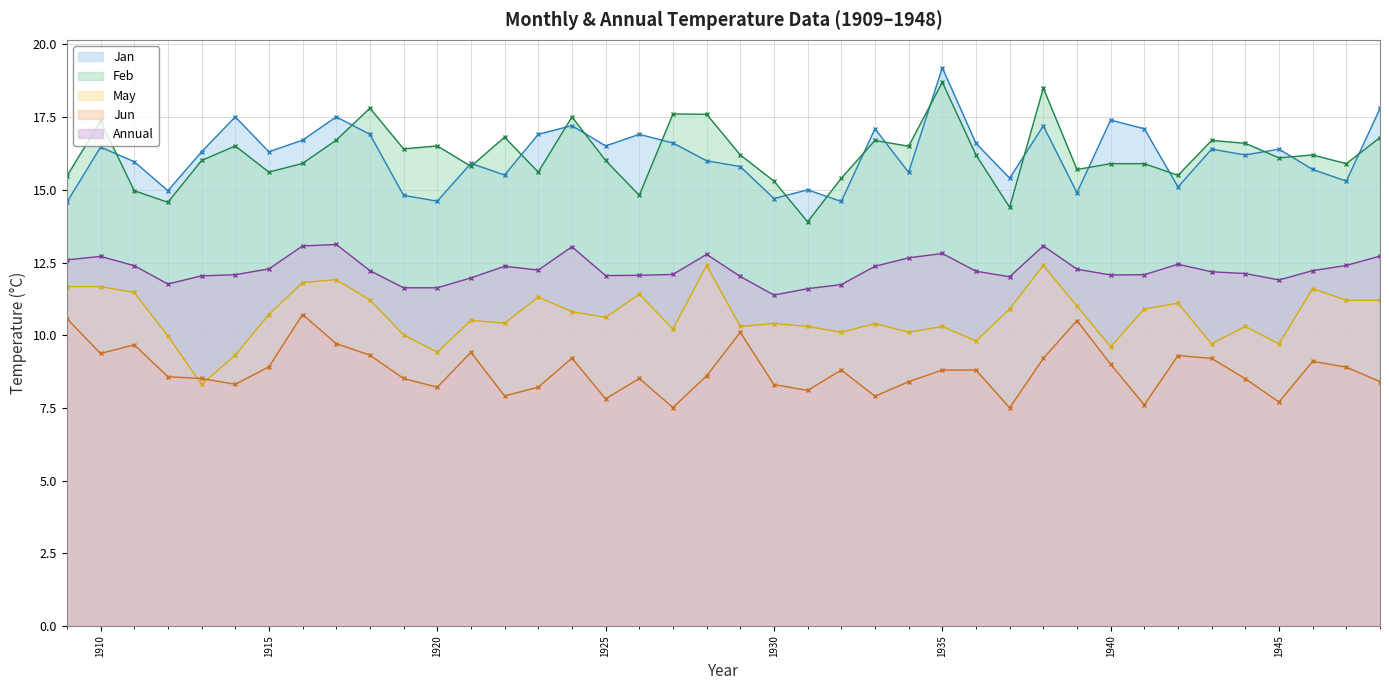

True or false: Annual and Jan cross at least once.

False